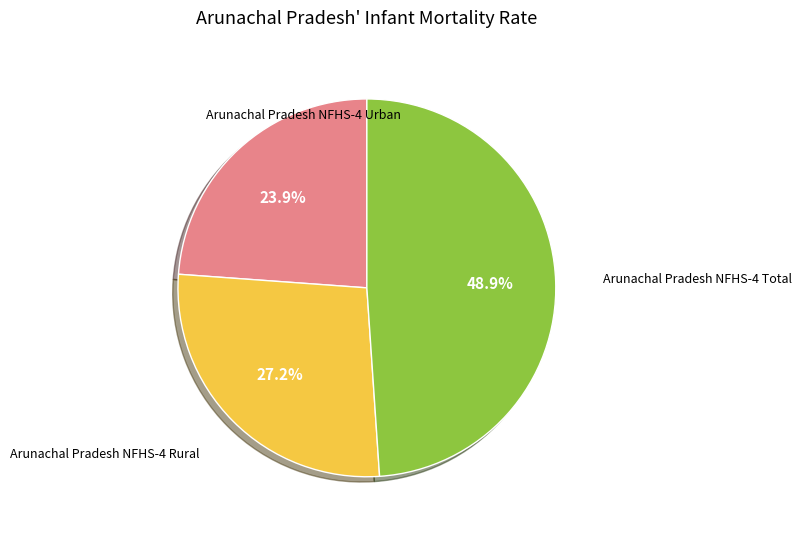

Is there a majority slice in this chart?

No